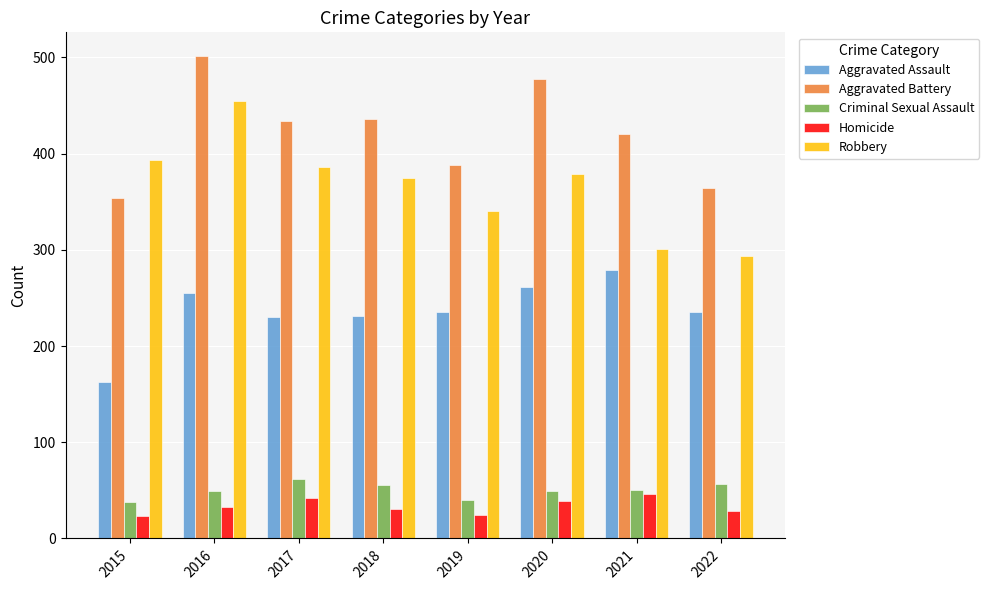

What are all the series names shown in the legend?

Aggravated Assault, Aggravated Battery, Criminal Sexual Assault, Homicide, Robbery